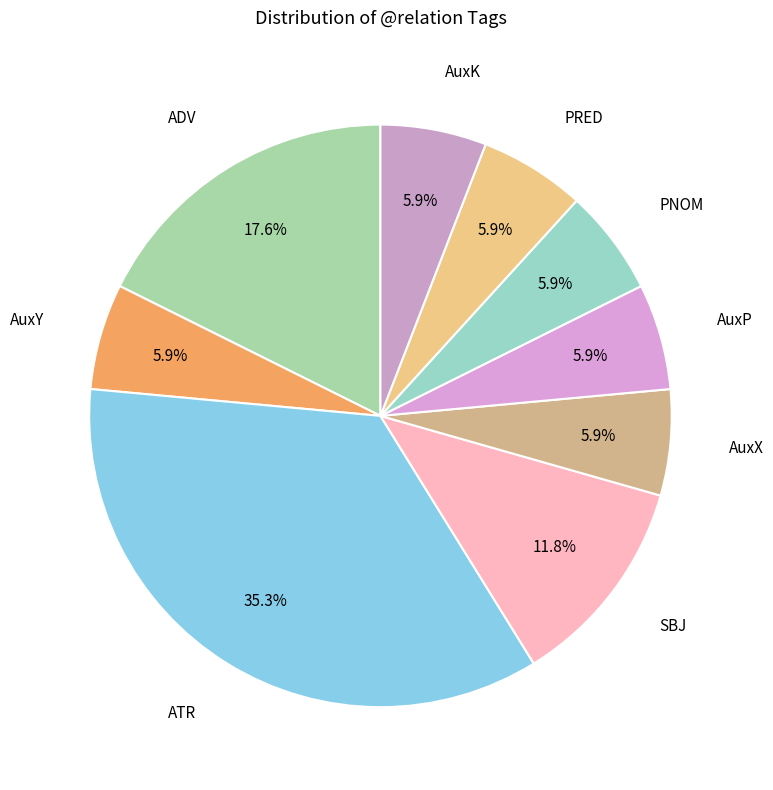

Is it true that ATR is 16% of the pie?

False